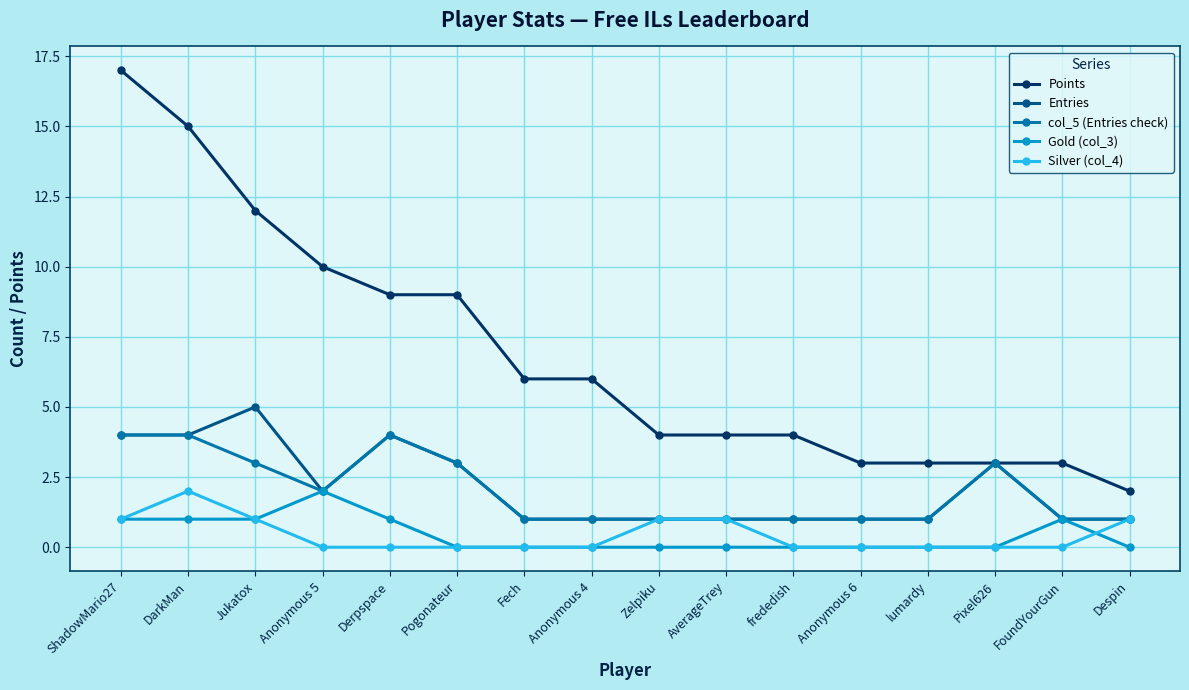

What is the label of the 15th point from the left?

FoundYourGun